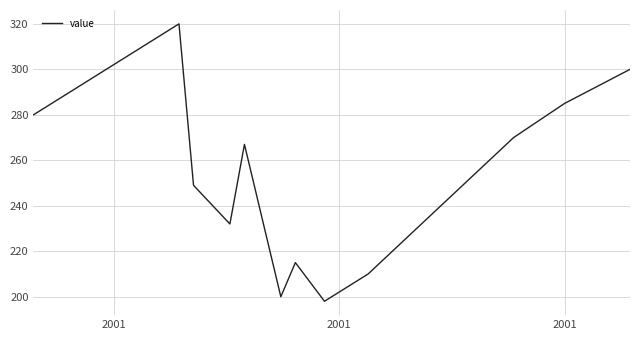

Reading left to right, extract all data points from this chart.

280	320	249	232	267	200	215	198	210	225	240	255	270	285	300